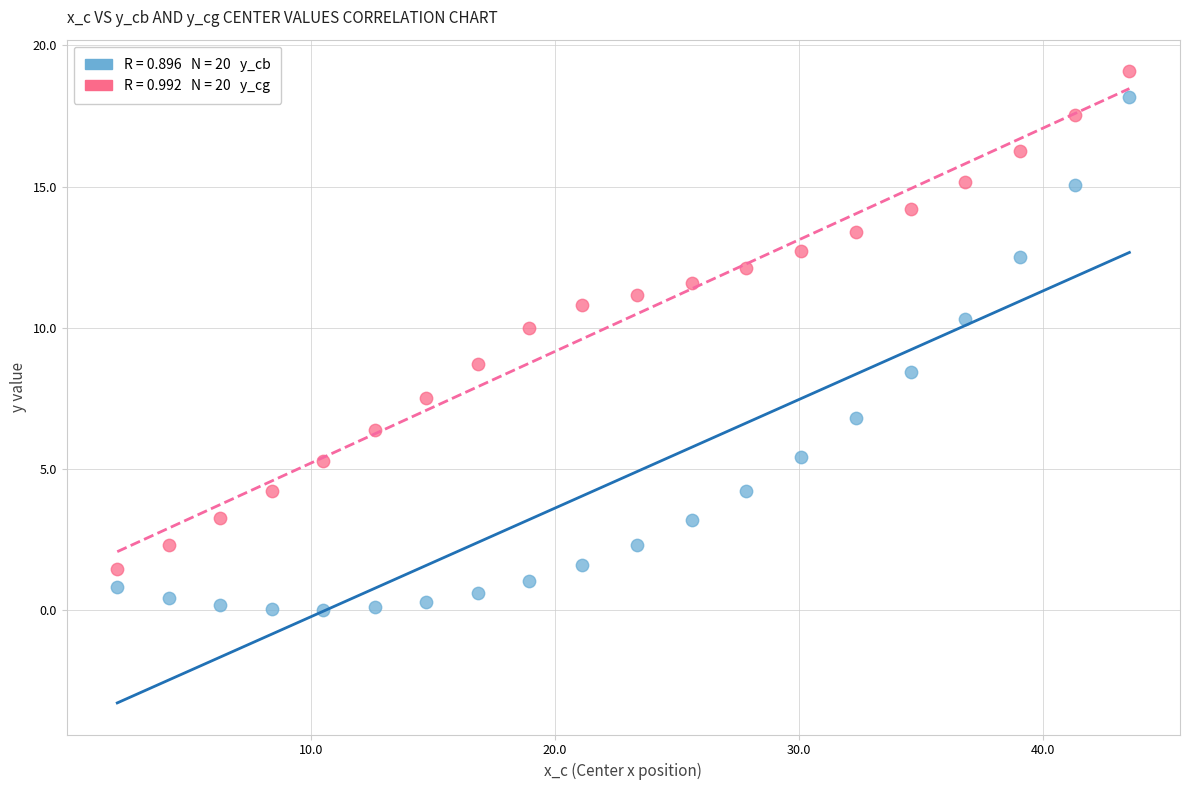

Across all data points, what is the range of Y values (max minus min)?

19.1